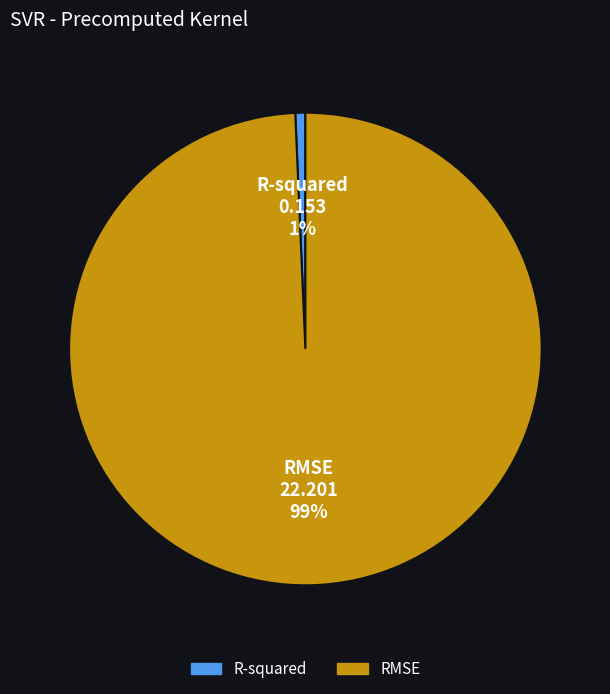

Does R-squared represent more than half of the total?

No